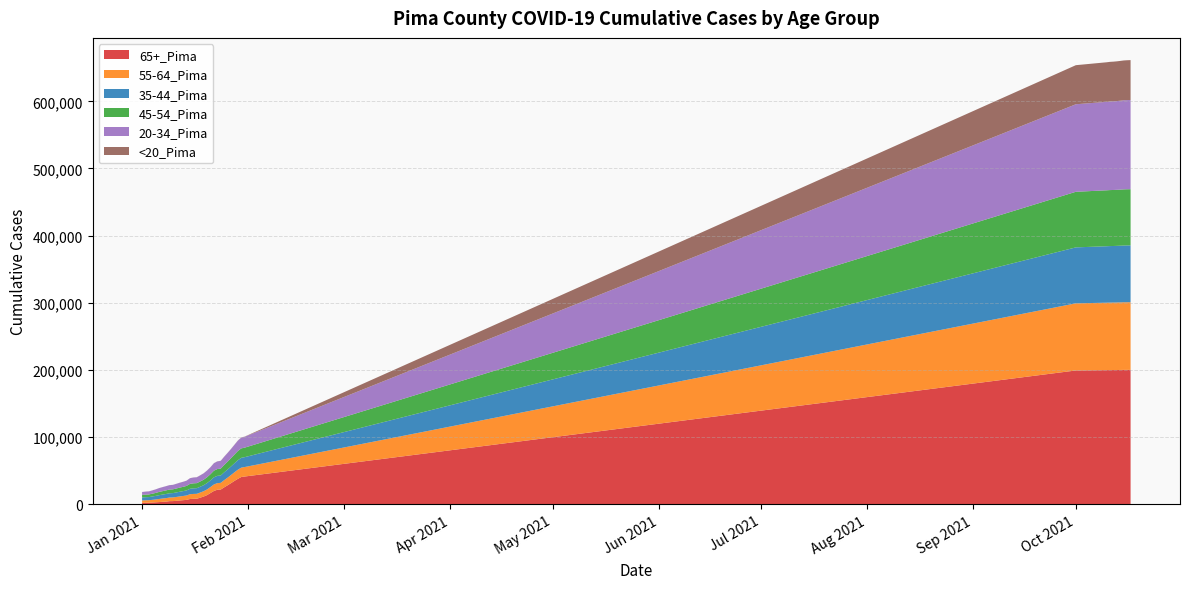

Reading left to right, what are all the values shown in this chart?

65+_Pima: 2291	2409	2460	2718	3035	3374	3787	4046	4774	4847	5237	5758	6211	6640	7956	8233	8367	9938	11615	13757	16869	19926	21726	22049	25311	28350	31532	34873	37963	40693	41443	199308	199824	199902	199941	200001	200083	200149	200183	200198
55-64_Pima: 3523	3638	3694	3975	4262	4629	4911	5190	5378	5454	5742	6002	6251	6544	7107	7272	7330	7622	7946	8428	8912	9658	9857	9962	10716	11364	12089	12811	13564	13964	14101	99947	100395	100460	100479	100527	100587	100659	100698	100710
35-44_Pima: 4470	4594	4687	5006	5328	5668	5902	6186	6359	6457	6735	6994	7234	7543	8114	8308	8366	8675	8961	9507	9949	10631	10865	10995	11636	12212	12808	13449	14176	14610	14721	83315	84049	84161	84213	84295	84397	84504	84561	84598
45-54_Pima: 3731	3832	3902	4166	4431	4852	5061	5349	5518	5604	5874	6141	6383	6703	7283	7468	7514	7834	8161	8673	9168	9919	10113	10225	10969	11631	12297	12971	13700	14052	14168	82763	83274	83348	83380	83436	83506	83615	83652	83678
20-34_Pima: 4342	4515	4603	4943	5279	5695	5997	6271	6524	6622	6935	7265	7480	7783	8409	8649	8732	9076	9447	9943	10344	11043	11322	11465	12184	12895	13617	14458	15380	16032	16201	130297	131699	131893	132008	132148	132357	132590	132702	132783
<20_Pima: 26	27	29	38	41	48	53	56	60	60	71	80	89	94	102	105	108	114	124	135	144	157	162	165	180	189	197	210	230	236	241	58181	58891	59006	59061	59139	59229	59326	59365	59404